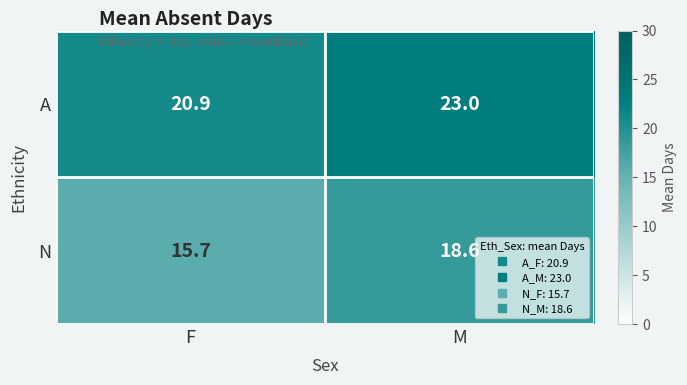

List the series in order of their peak value, lowest first.

N, A